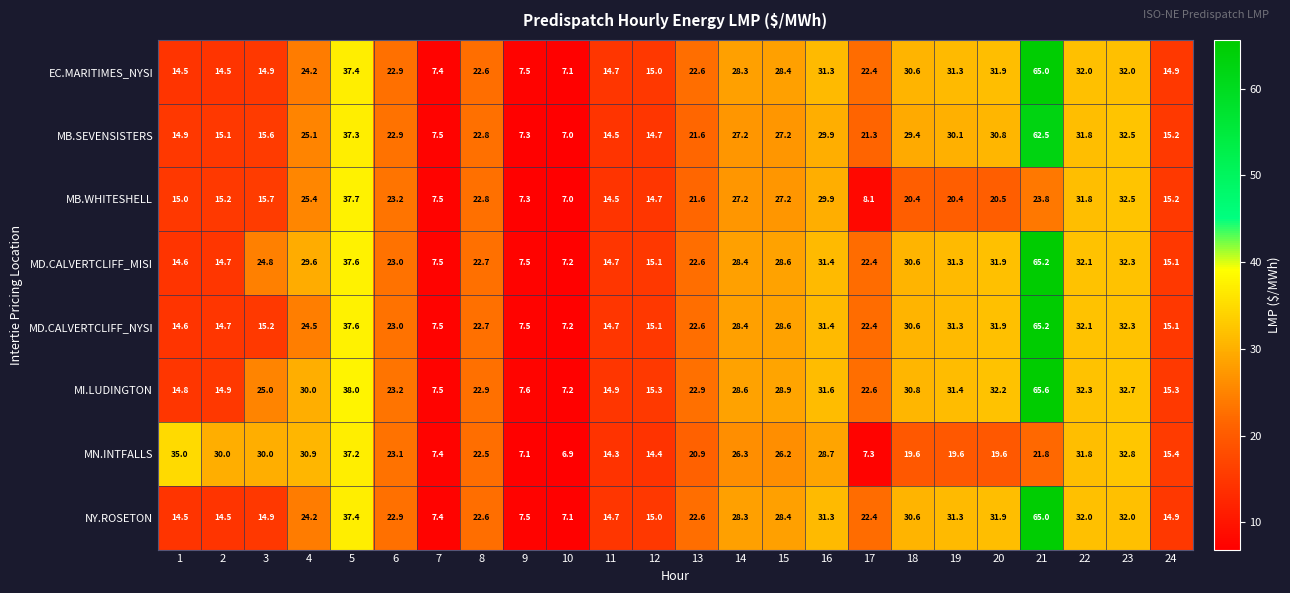

What is the lowest value of the MB.SEVENSISTERS series?

7.0